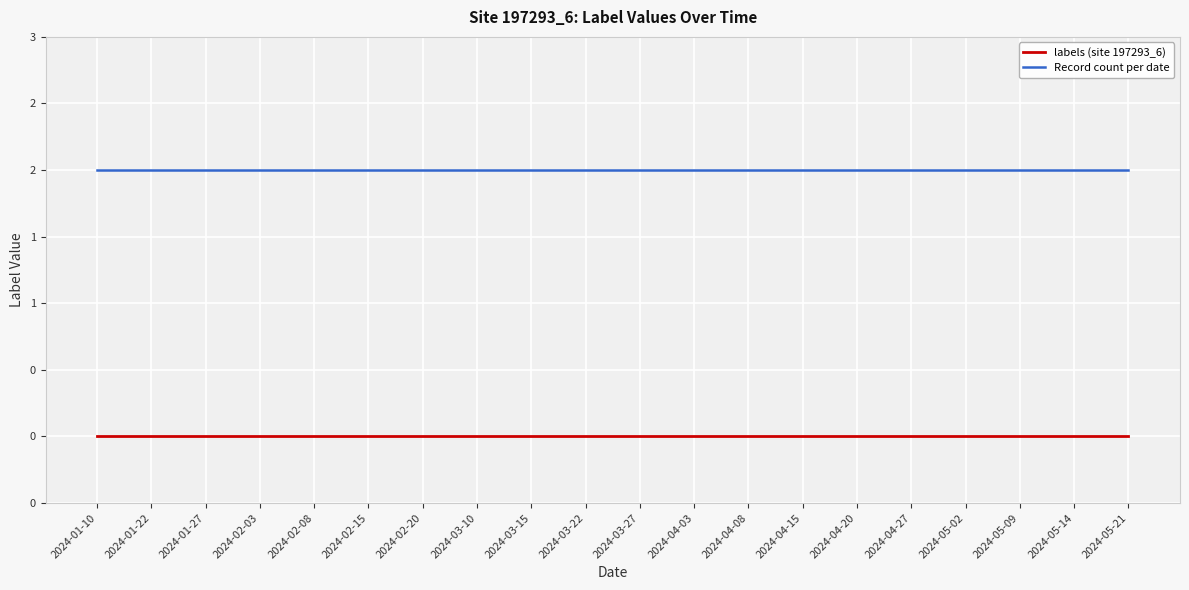

Does the chart have visible grid lines?

Yes